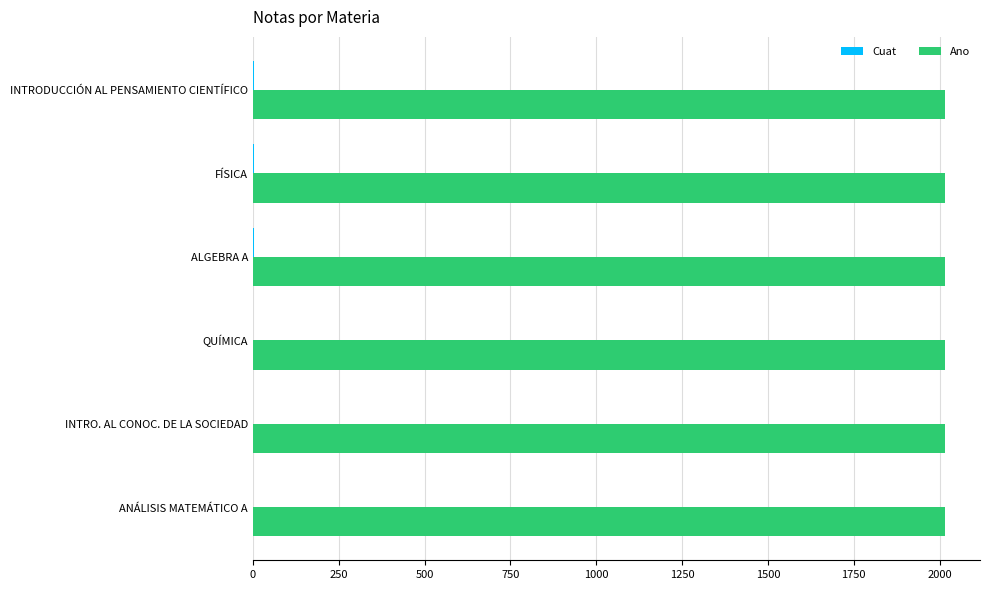

What is the maximum value for Ano?

2017